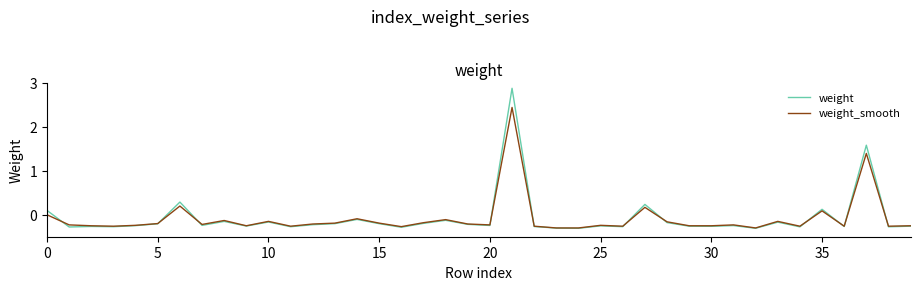

List the series in order of their peak value, lowest first.

weight_smooth, weight